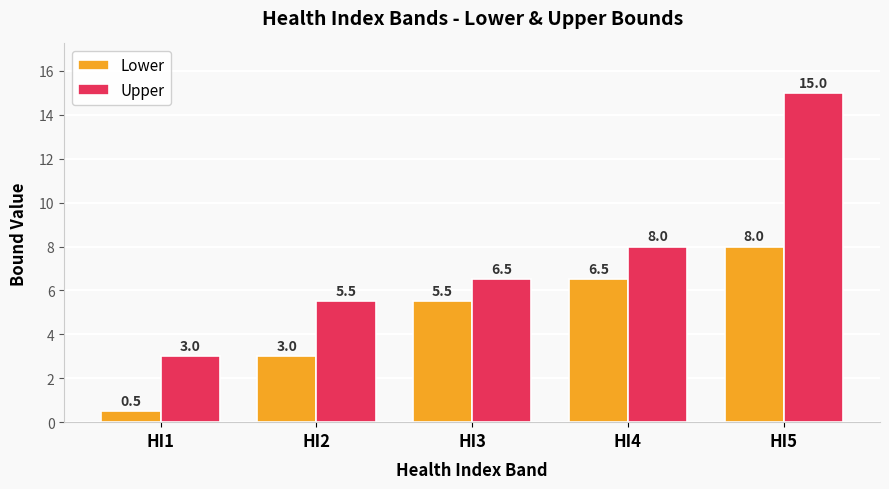

Which category has the highest value in the Lower series?

HI5